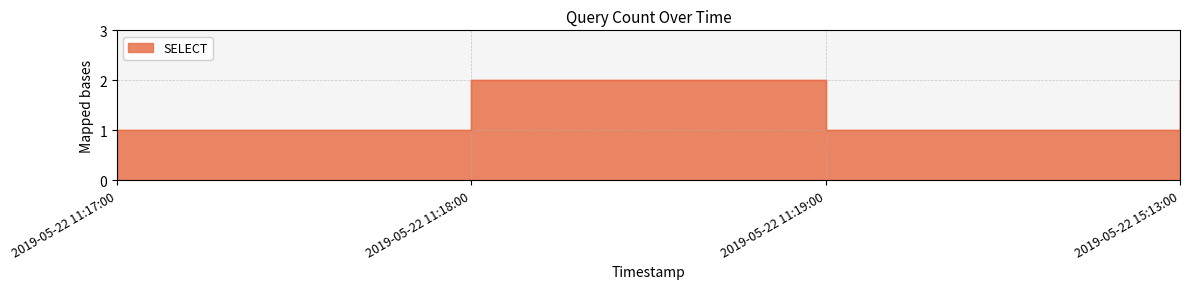

How many points are lower than both their immediate neighbors (excluding endpoints)?

1